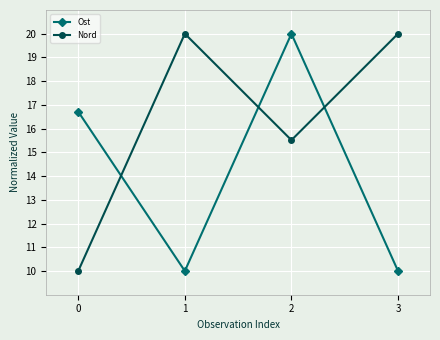

Reading left to right, transcribe all the data shown in this chart.

Ost: 16.7	10.0	20.0	10.0
Nord: 10.0	20.0	15.5	20.0